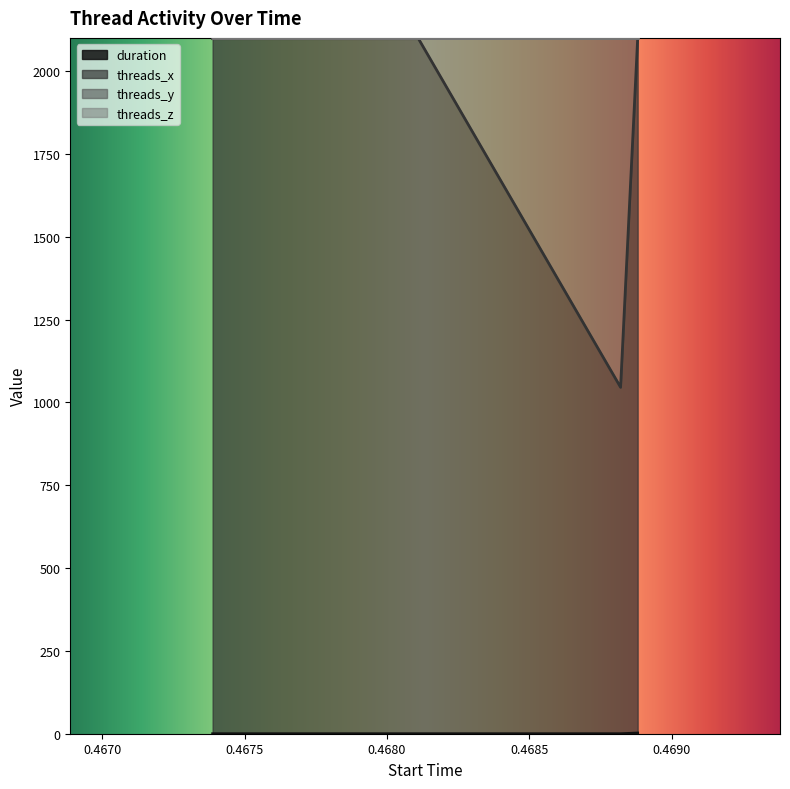

True or false: threads_y and duration cross at least once.

False